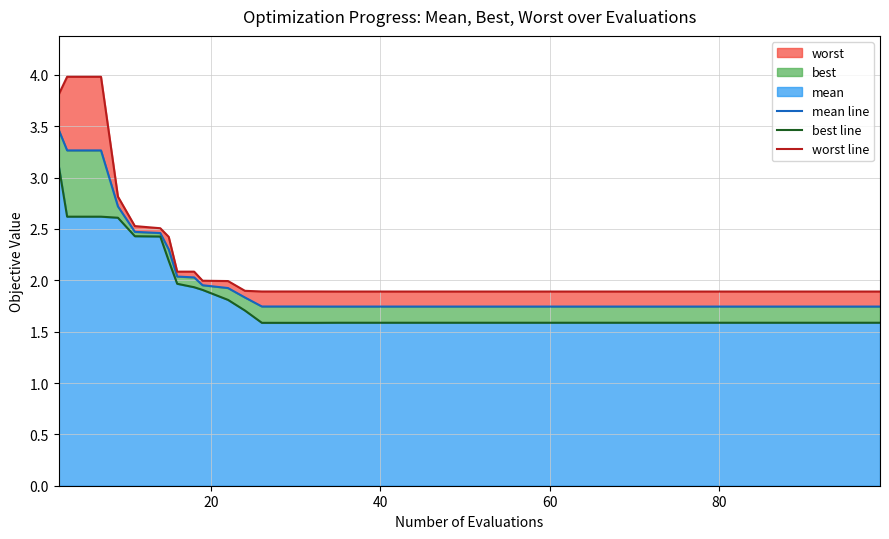

What is the lowest value of the worst line series?

1.9